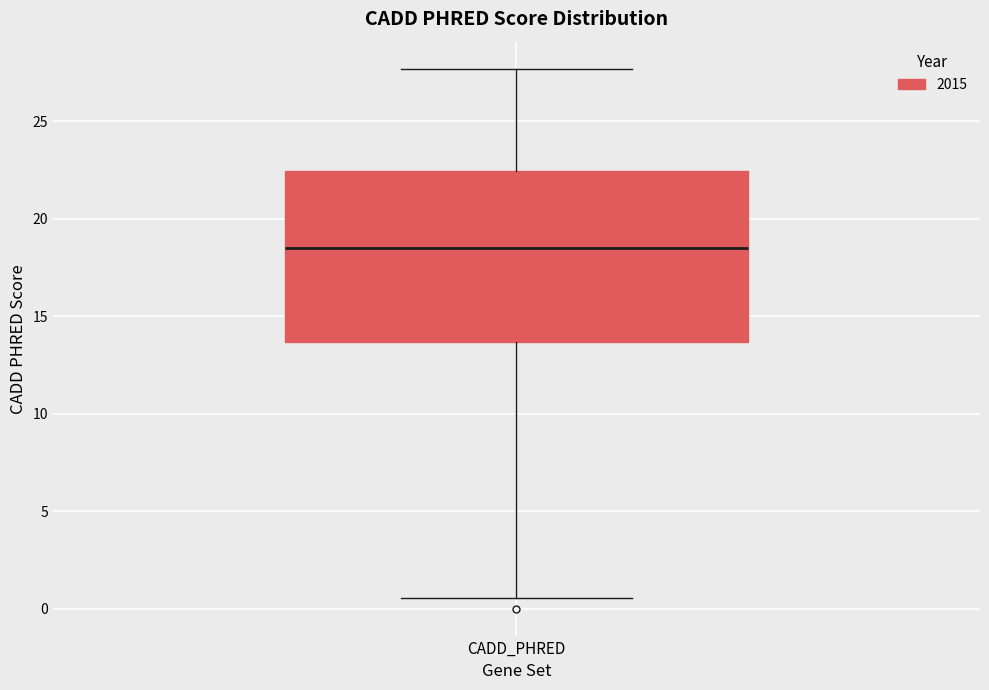

Read this box plot against the y-axis: the position of the median line, the range covered by the box, and the ends of both whiskers. The values are not printed on the chart, so give them approximately, as read against the axis.

median 18.5, box 13.5 to 22.5, whiskers 0.5 to 27.5